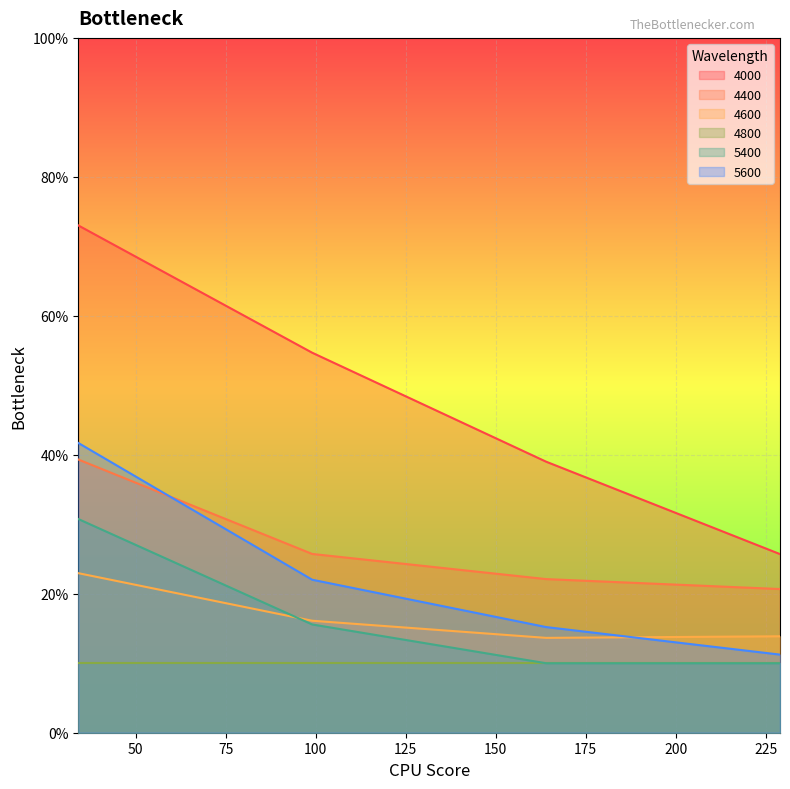

At how many categories does at least one series exceed 0?

4